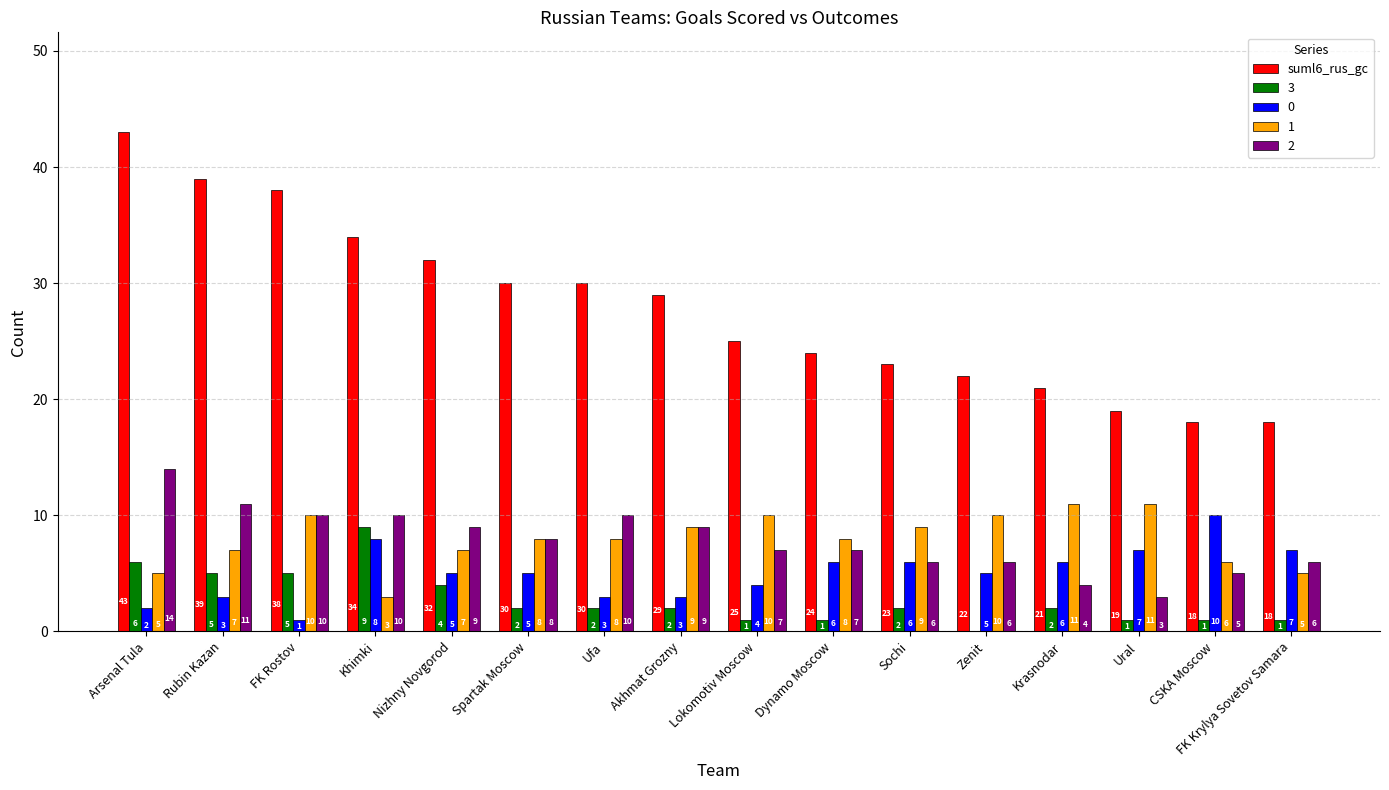

Which series changed the most between Ufa and Sochi?

suml6_rus_gc